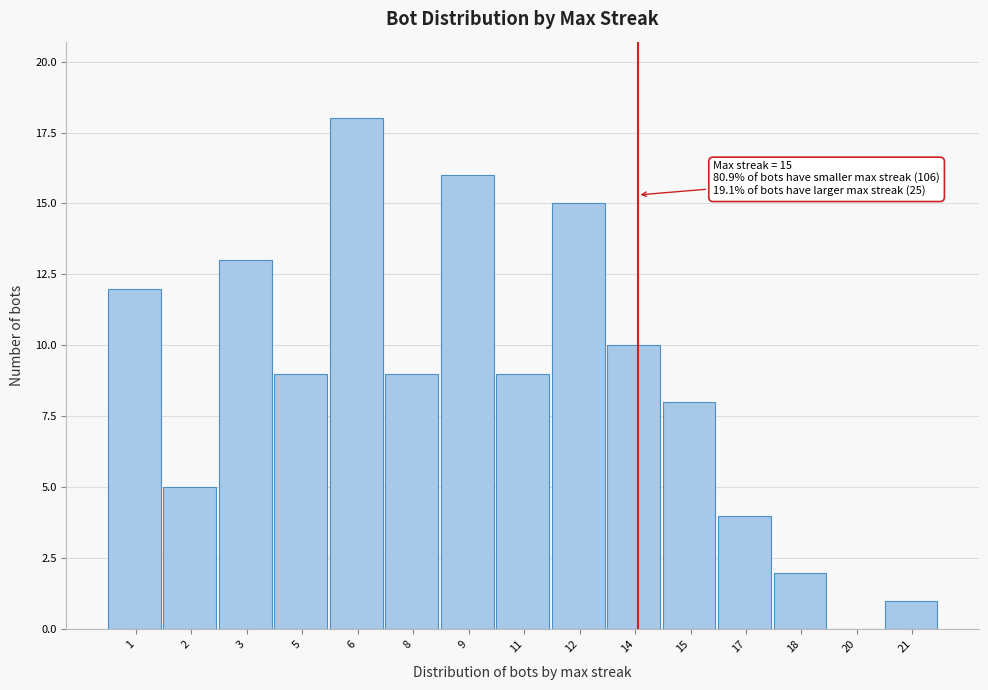

Reading left to right, extract all data points from this chart.

1=12	2=5	3=13	5=9	6=18	8=9	9=16	11=9	12=15	14=10	15=8	17=4	18=2	20=0	21=1